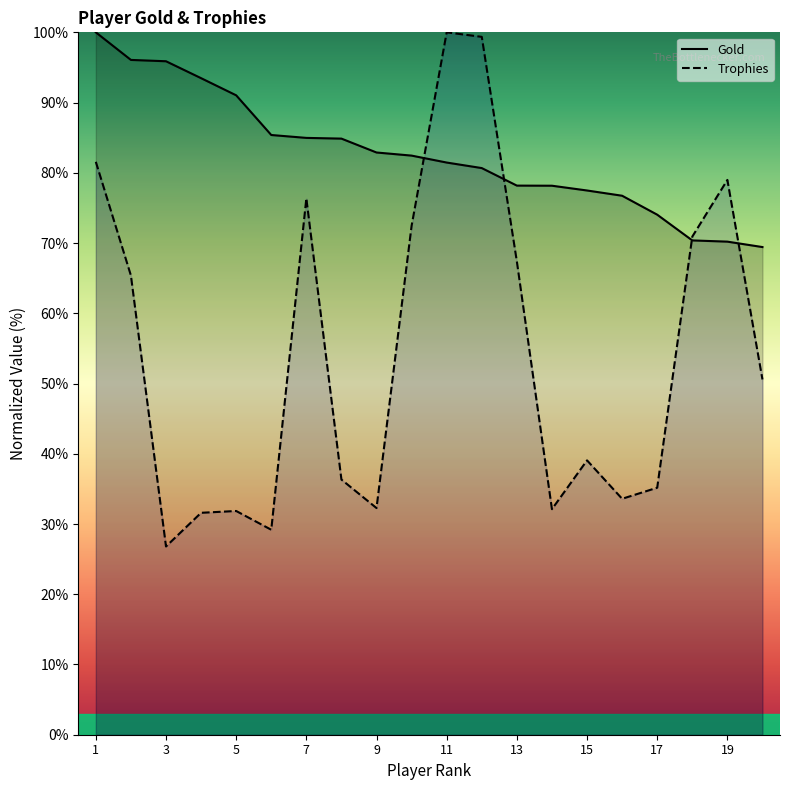

How many lines are shown in the chart?

2